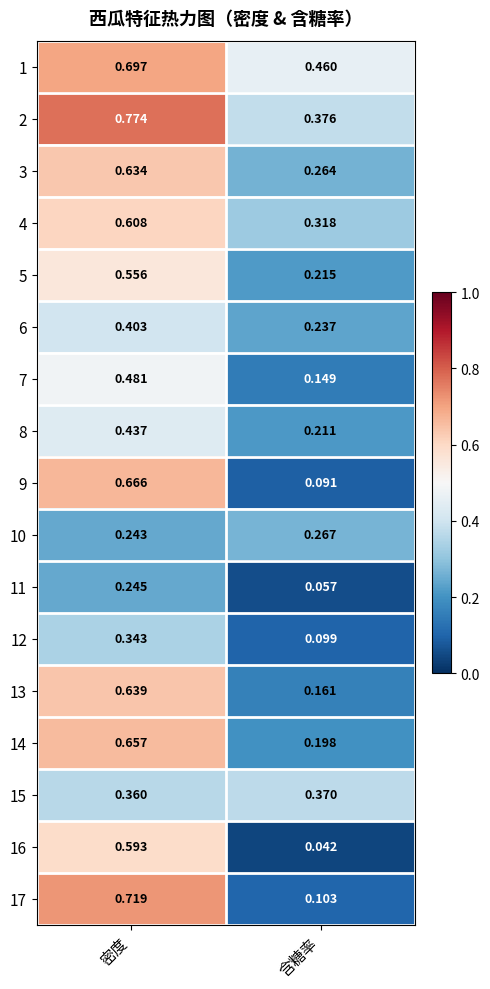

List the series in order of their peak value, lowest first.

11, 10, 12, 15, 6, 8, 7, 5, 16, 4, 3, 13, 14, 9, 1, 17, 2